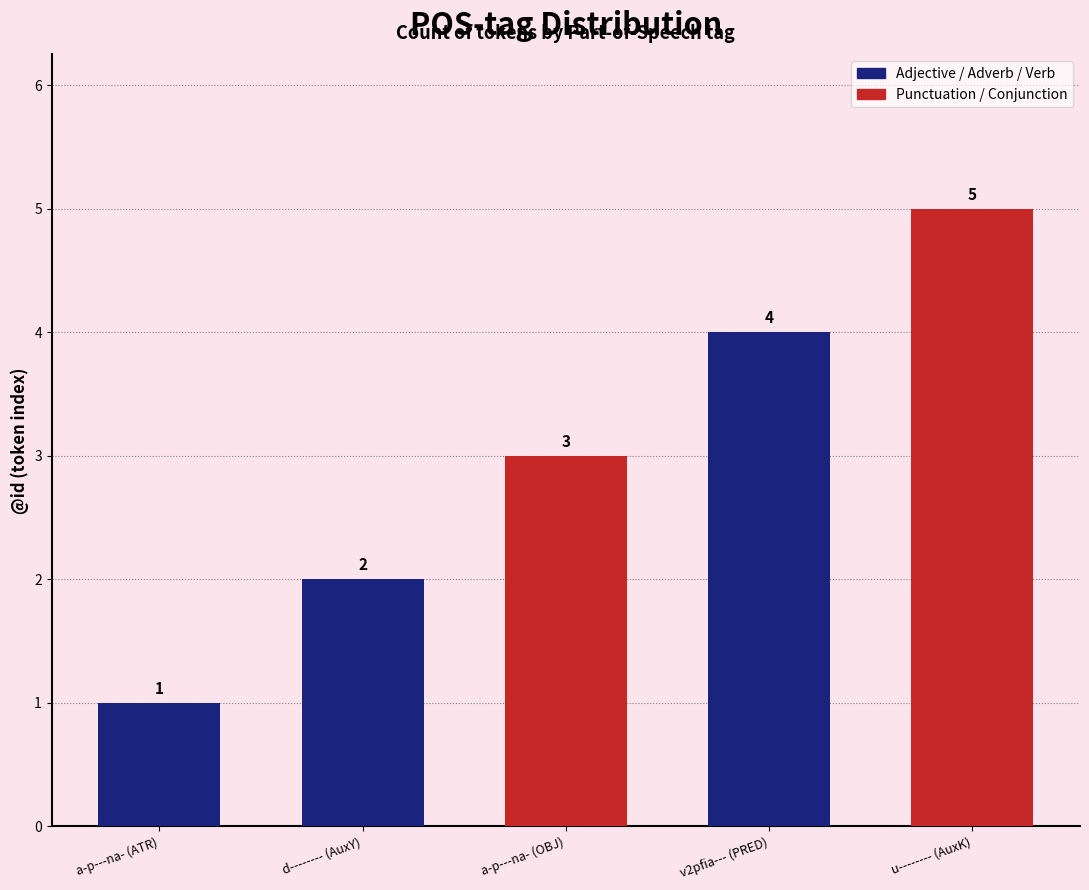

Is it true that the value at v2pfia--- (PRED) is 2?

False